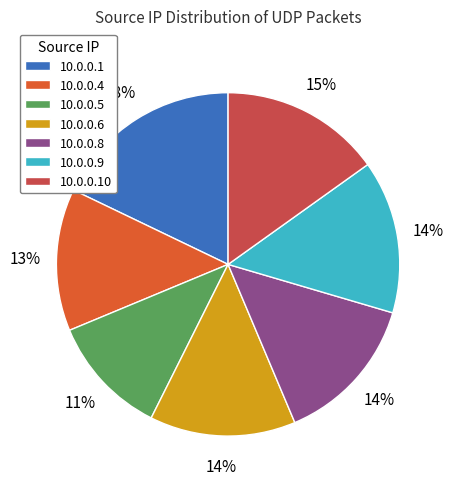

Does 10.0.0.6 represent more than half of the total?

No